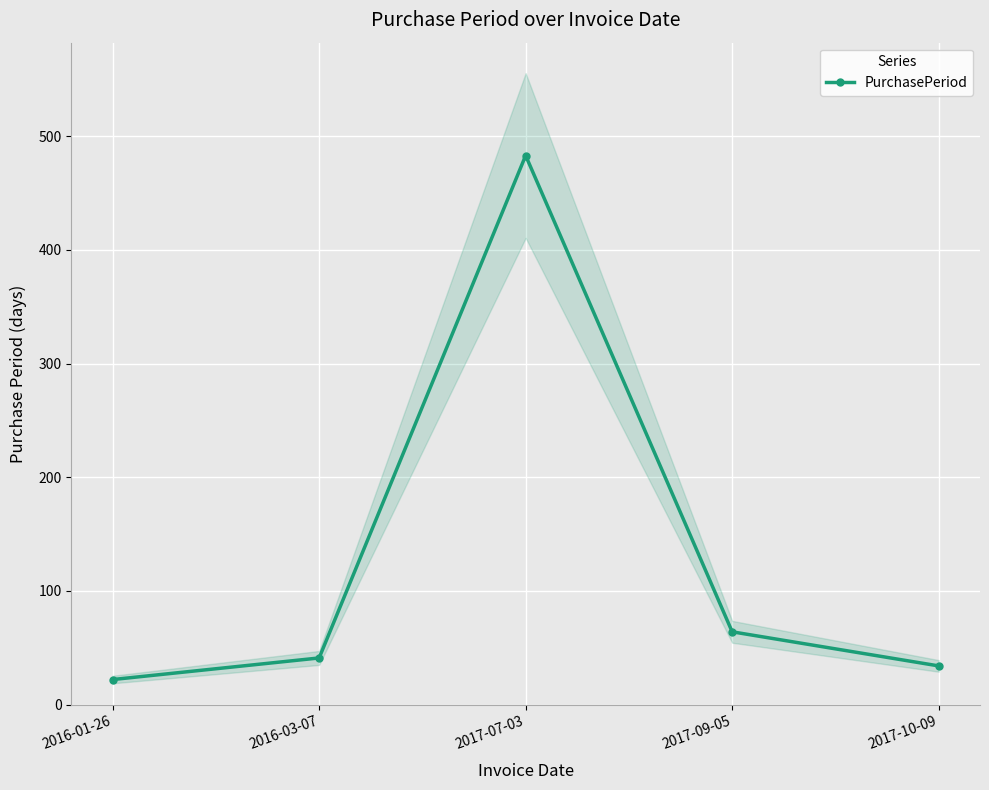

What is the difference between the values at 2017-09-05 and 2017-07-03?

419